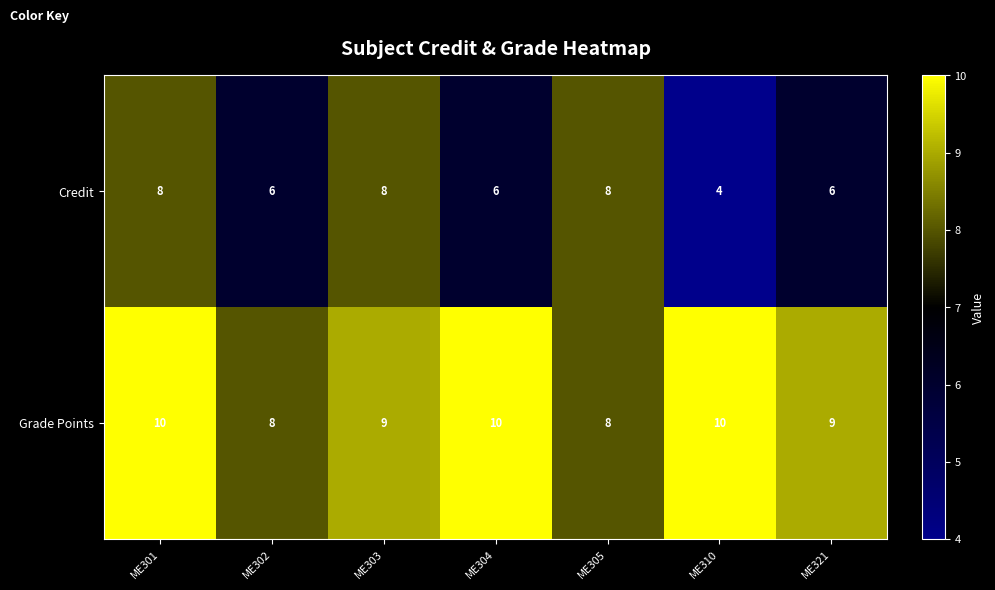

How many series are shown in this chart?

2